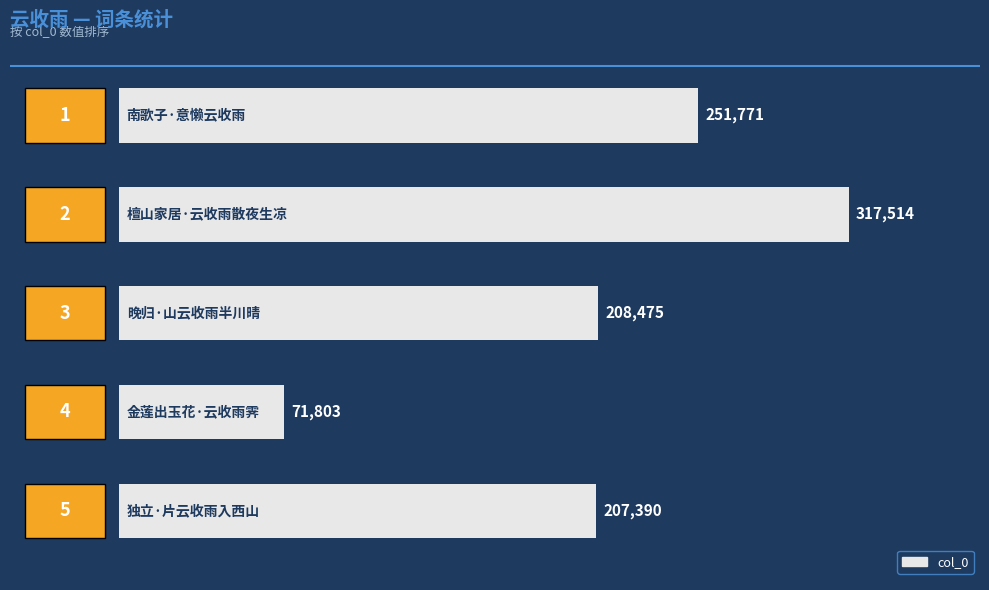

What is the smallest value displayed?

71803